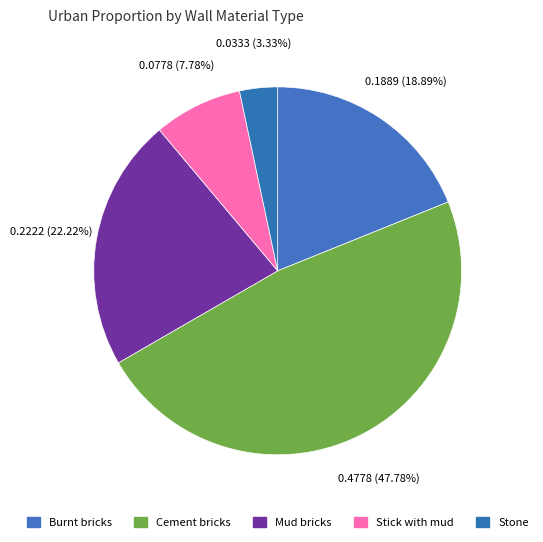

Which category has the biggest portion of the pie?

Cement bricks